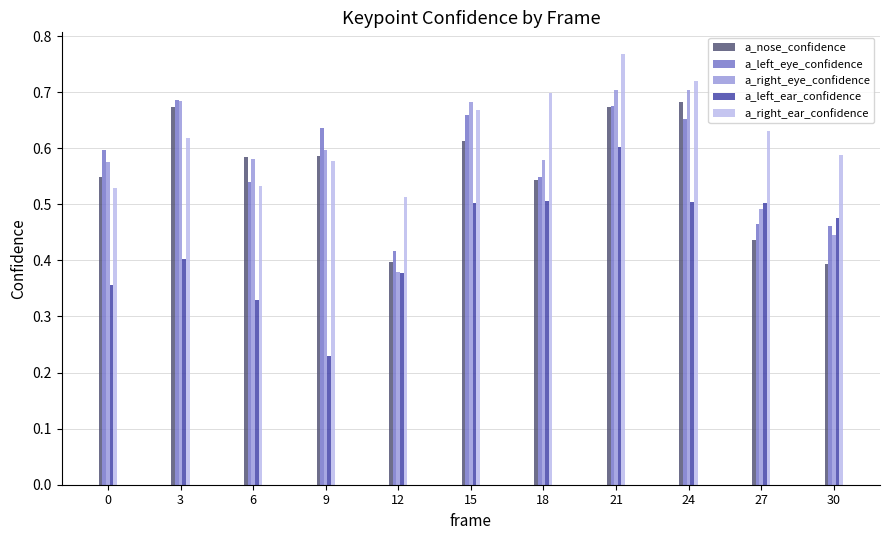

At how many categories does at least one series exceed 0?

11